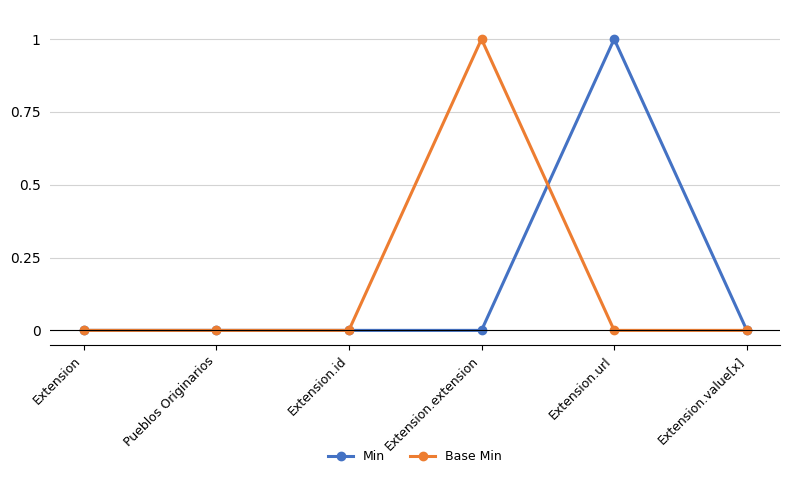

What are all the series names shown in the legend?

Min, Base Min